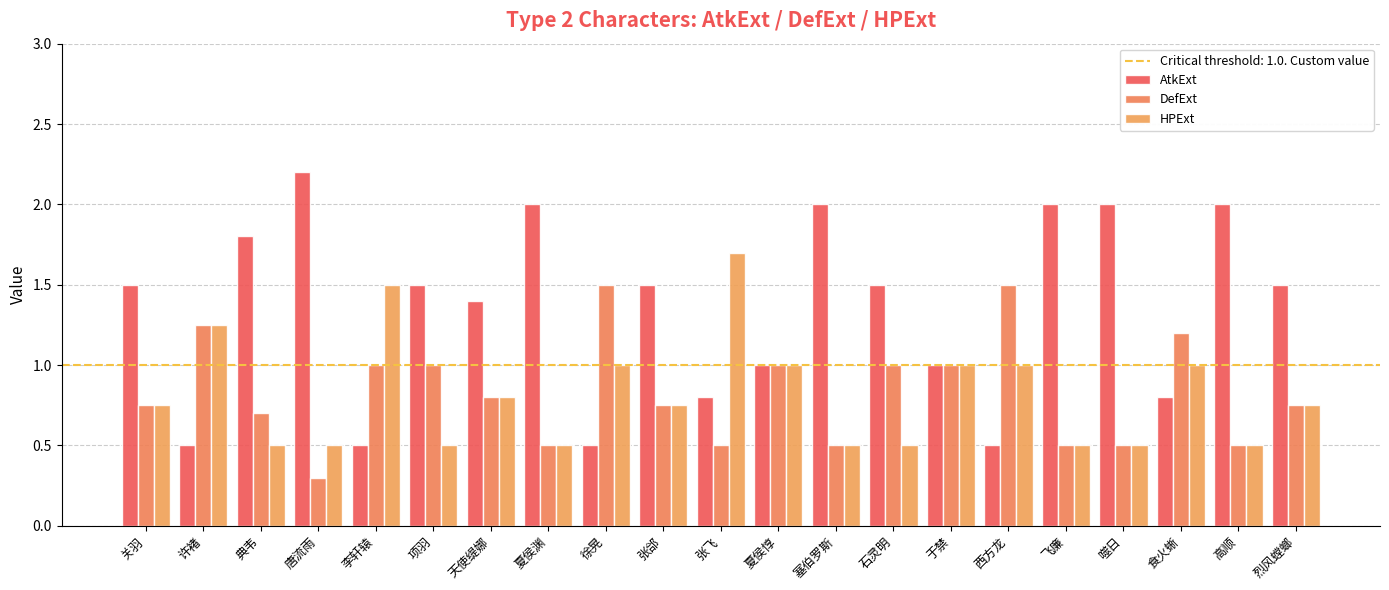

How many bars are there in total?

63